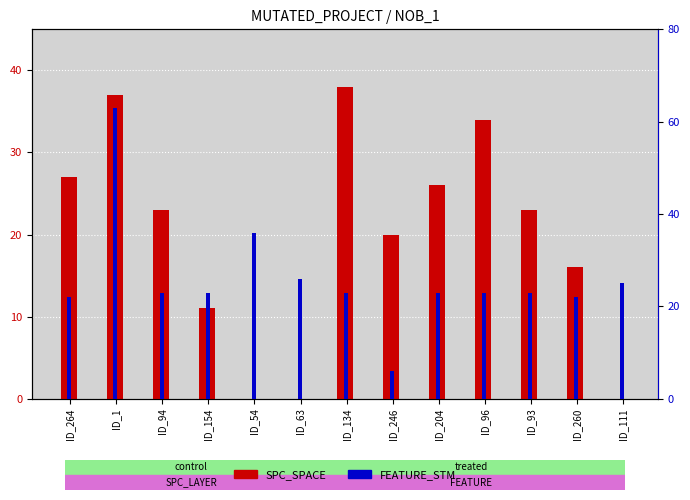

Are the bars horizontal?

No